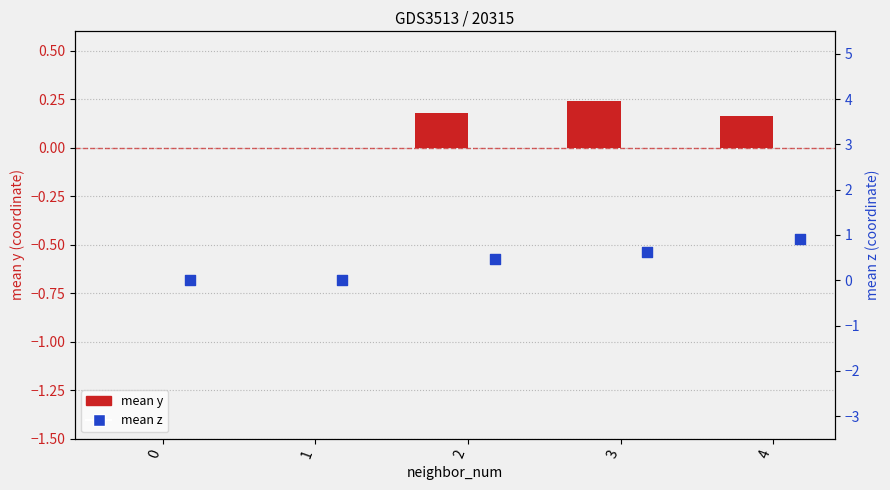

What is the total value across all series at 4?

1.1